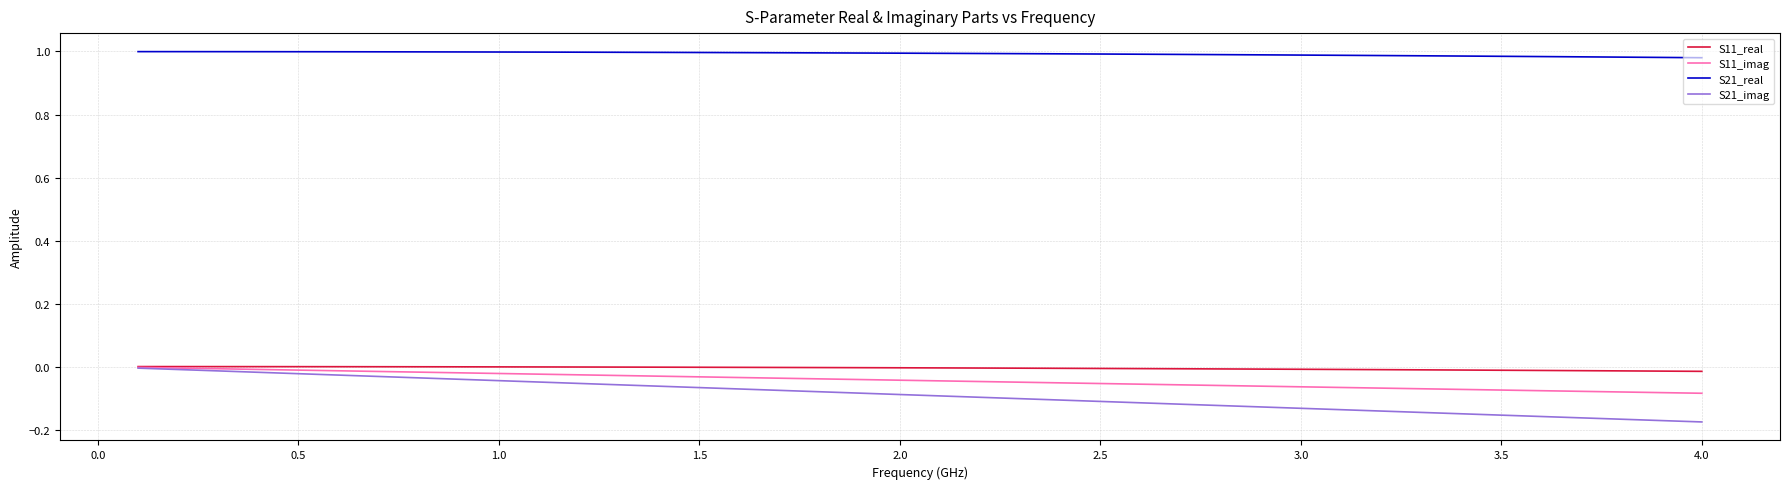

Which series has the widest spread of values?

S21_imag